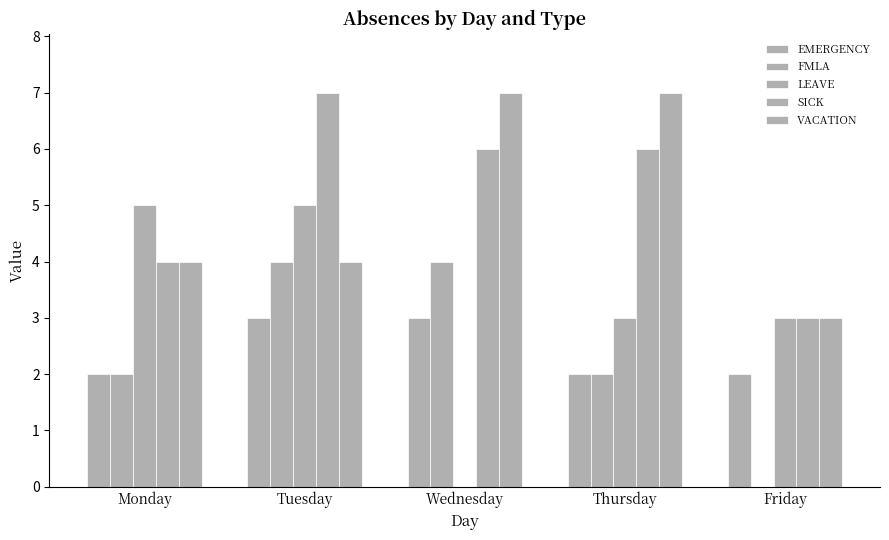

What is the difference between the maximum and minimum values in the EMERGENCY series?

1